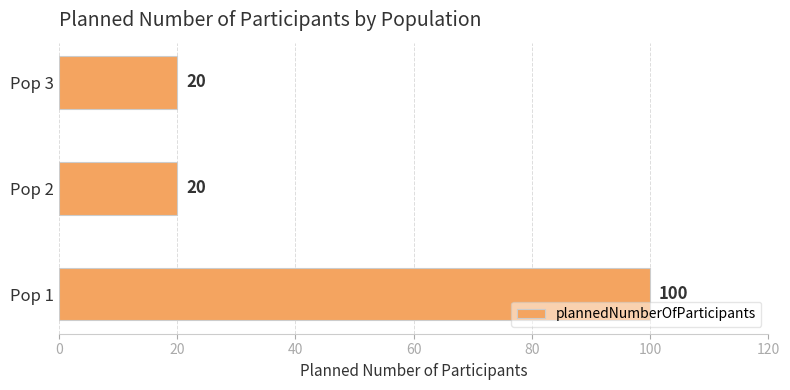

Reading top to bottom, what are all the values shown in this chart?

20	20	100